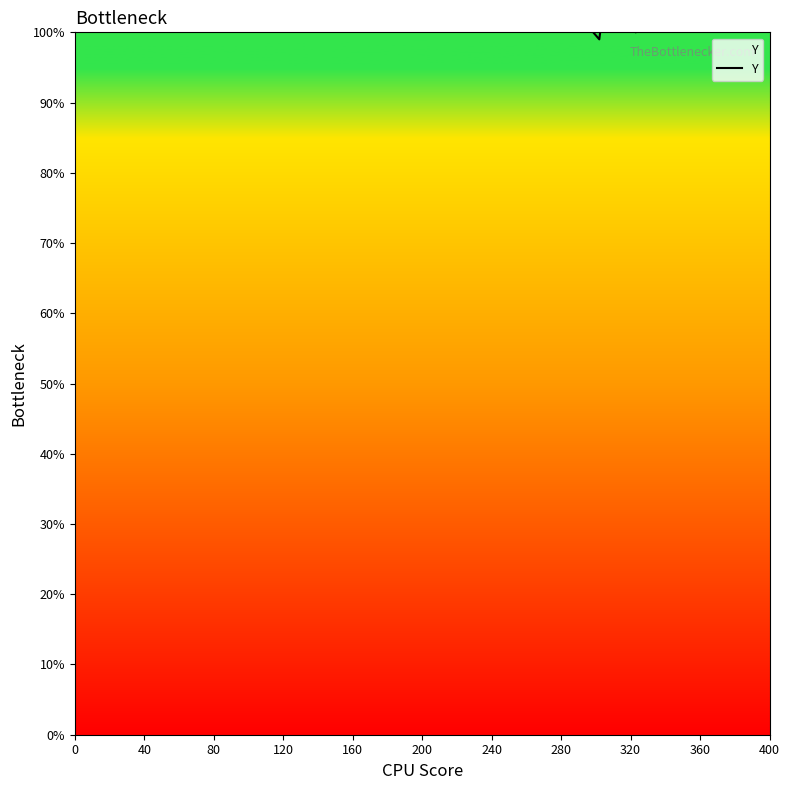

Does the chart display data point markers on the line(s)?

No